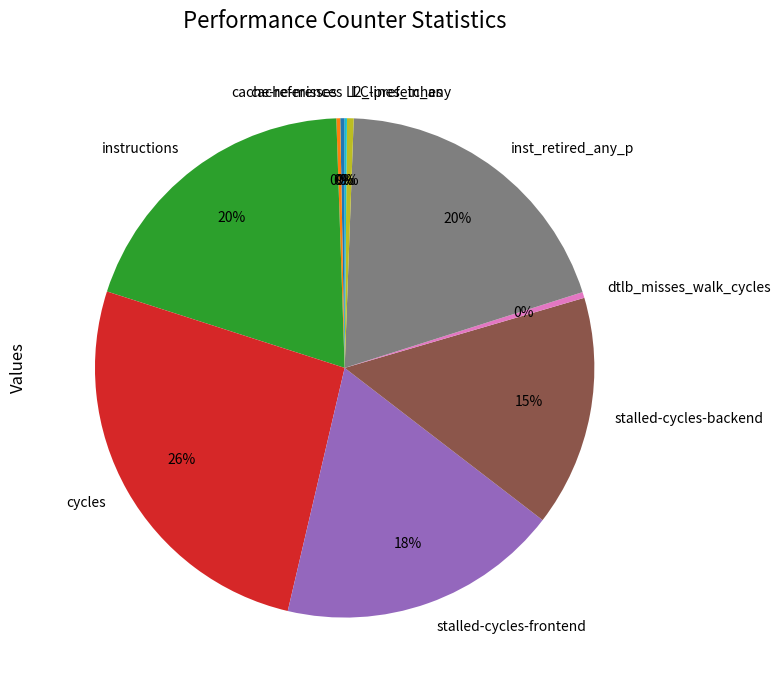

Does any single category account for the majority?

No